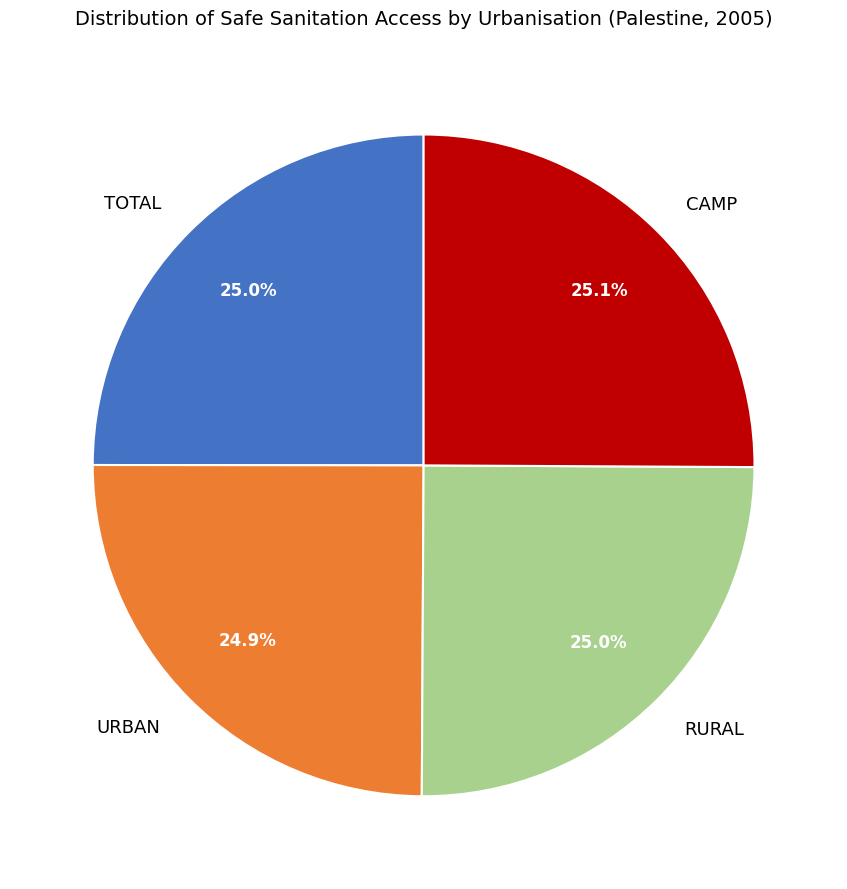

To the nearest percent, what portion does URBAN represent?

25%